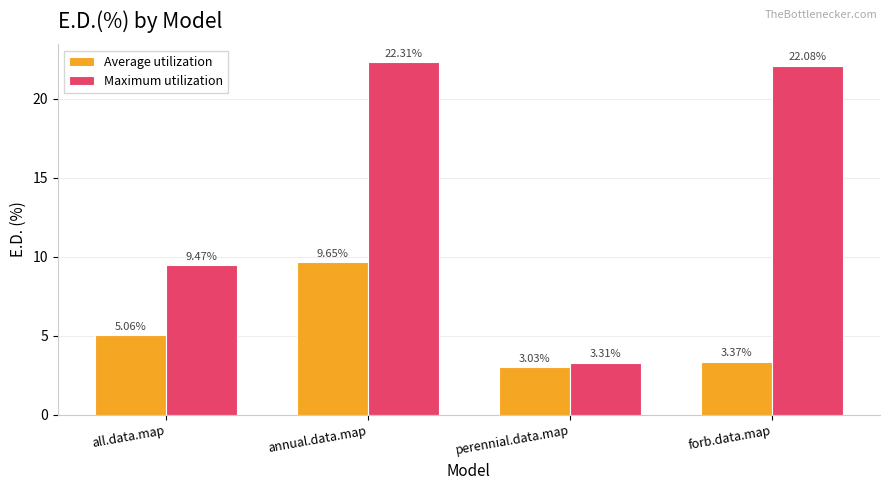

What position from the left is all.data.map?

1